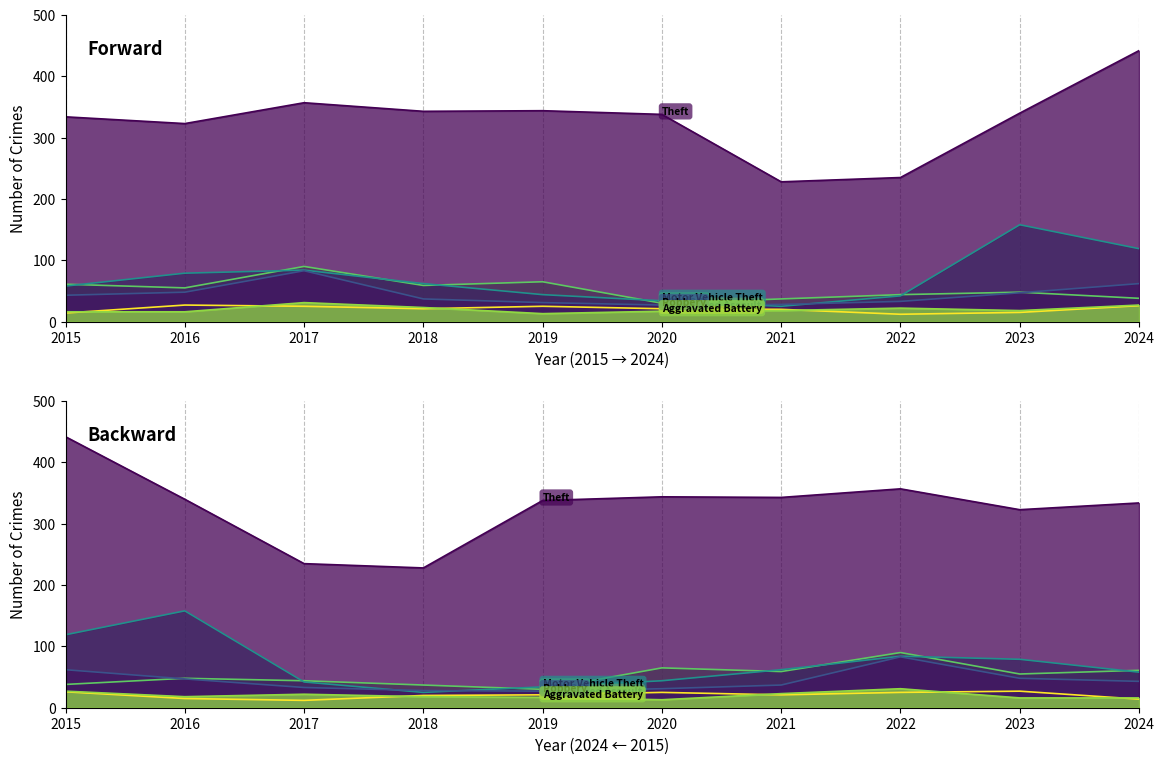

At which category does Aggravated Battery reach its first local valley?

2019